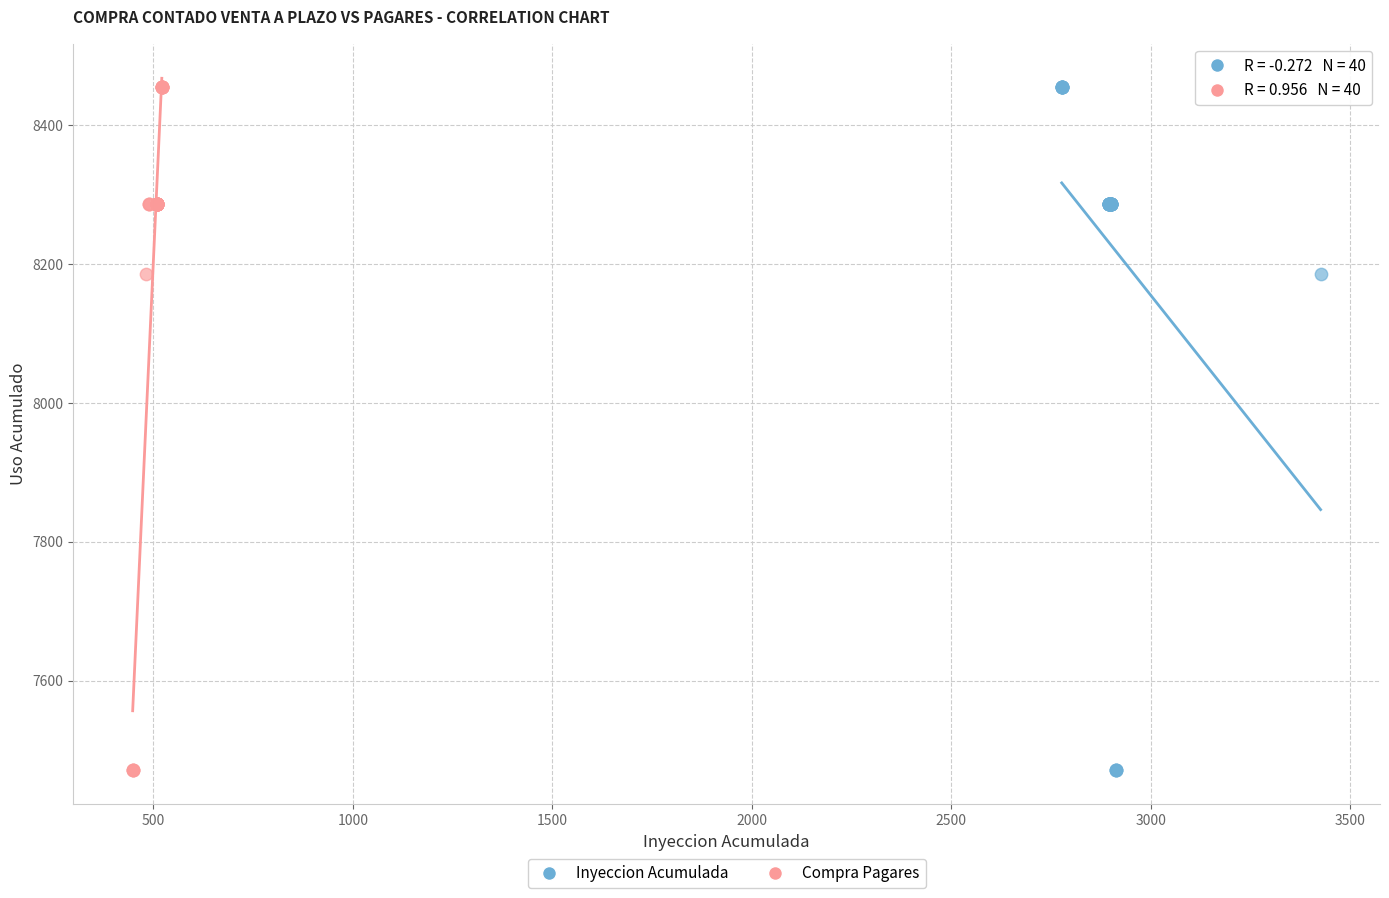

What are all the series names shown in the legend?

Inyeccion Acumulada, Compra Pagares